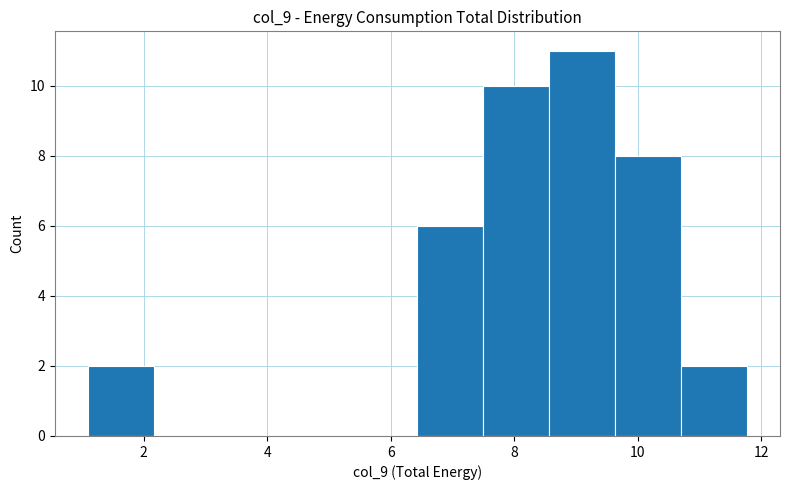

Reading left to right, list every bar in this chart as the range it spans on the x-axis followed by its height. Neither the bar edges nor the heights are printed on the chart, so give them approximately, as read against the axes.

1.0 to 2.2: 2
2.2 to 3.2: 0
3.2 to 4.2: 0
4.2 to 5.4: 0
5.4 to 6.4: 0
6.4 to 7.6: 6
7.6 to 8.6: 10
8.6 to 9.6: 11
9.6 to 10.8: 8
10.8 to 11.8: 2